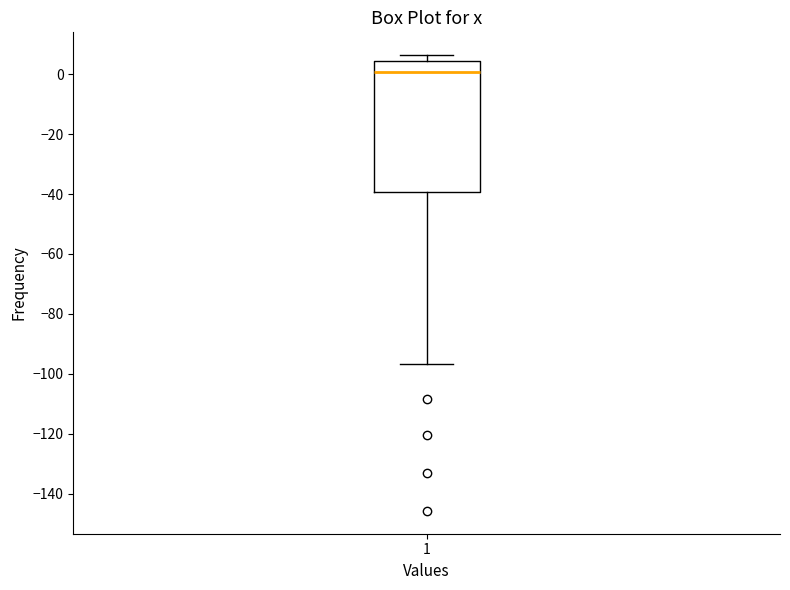

Transcribe this box plot: give where the median line is, the range the box spans, and where the two whiskers end, as read against the y-axis. The values are not printed on the chart, so give them approximately, as read against the axis.

median 0, box -40 to 4, whiskers -96 to 6